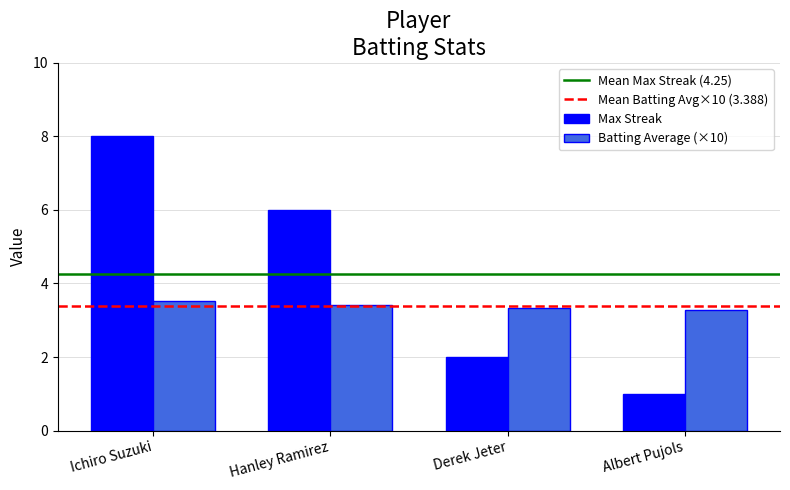

The Max Streak series shows 0.9 at Derek Jeter. True or false?

False